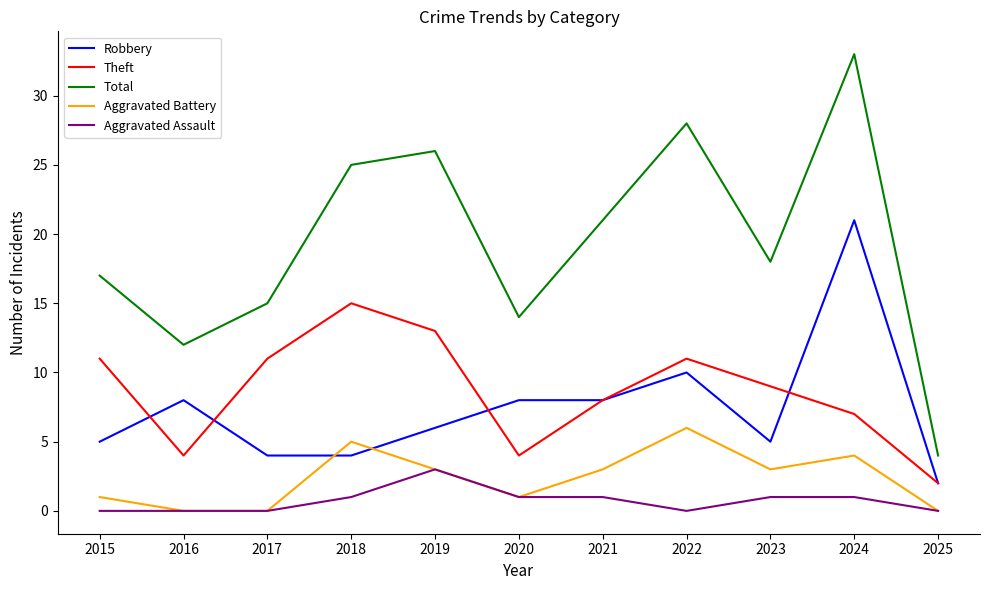

List the series in order of their peak value, highest first.

Total, Robbery, Theft, Aggravated Battery, Aggravated Assault